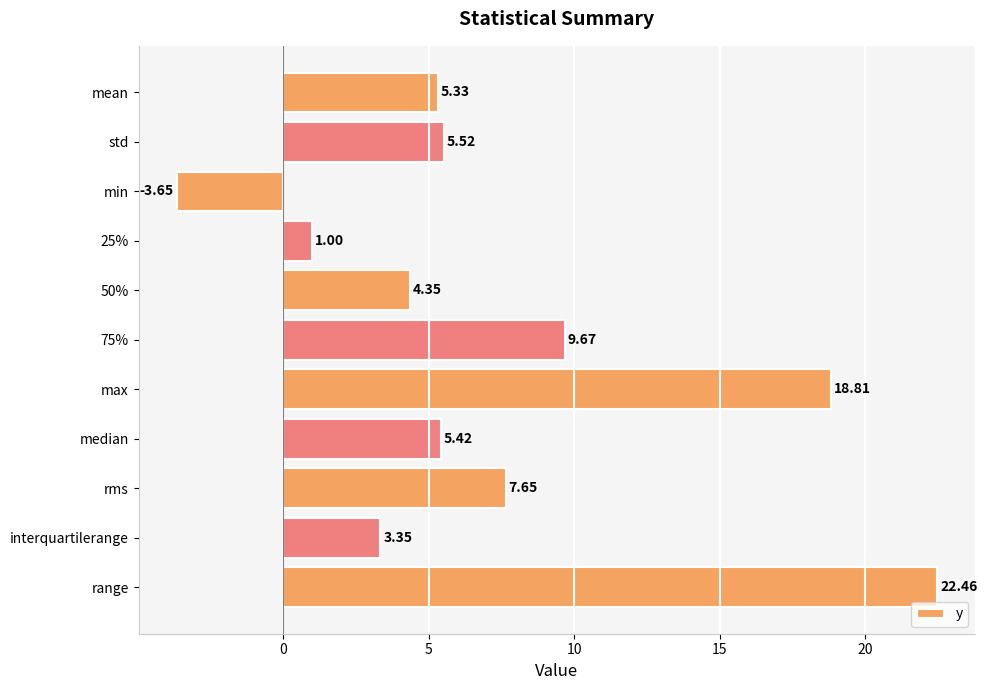

List the labels in order of value, smallest first.

min, 25%, interquartilerange, 50%, mean, median, std, rms, 75%, max, range